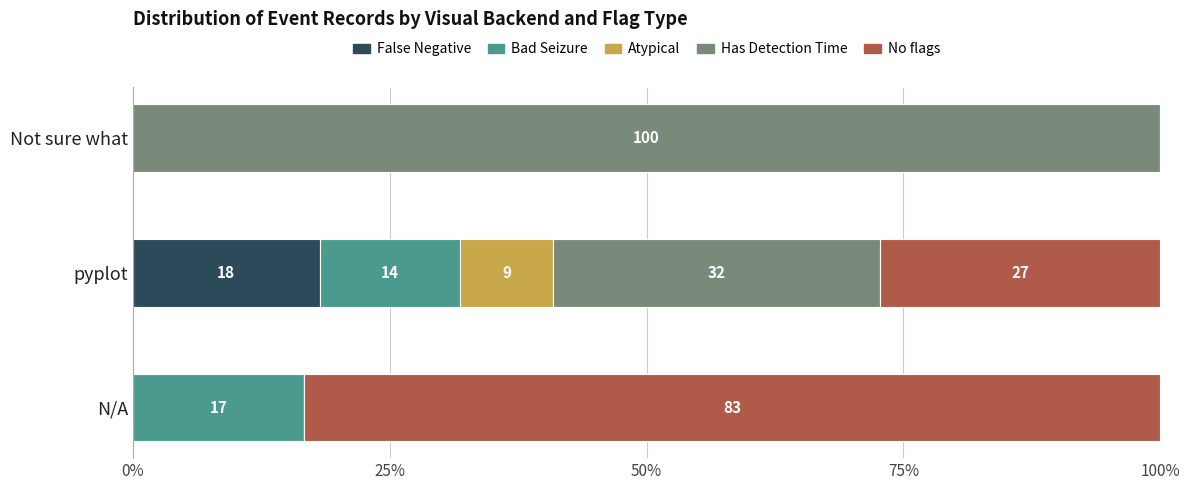

Which series has the largest total across all categories?

Has Detection Time